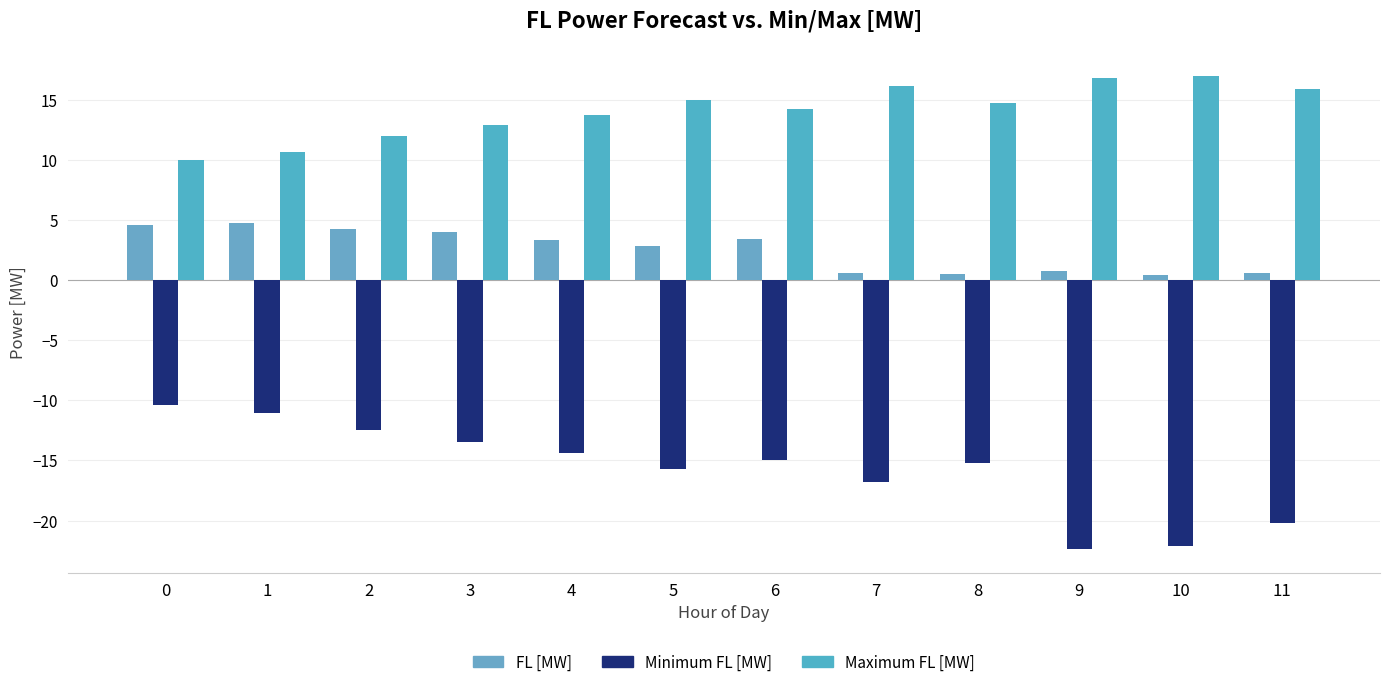

What is the difference between the FL [MW] values at 7 and 9?

0.2